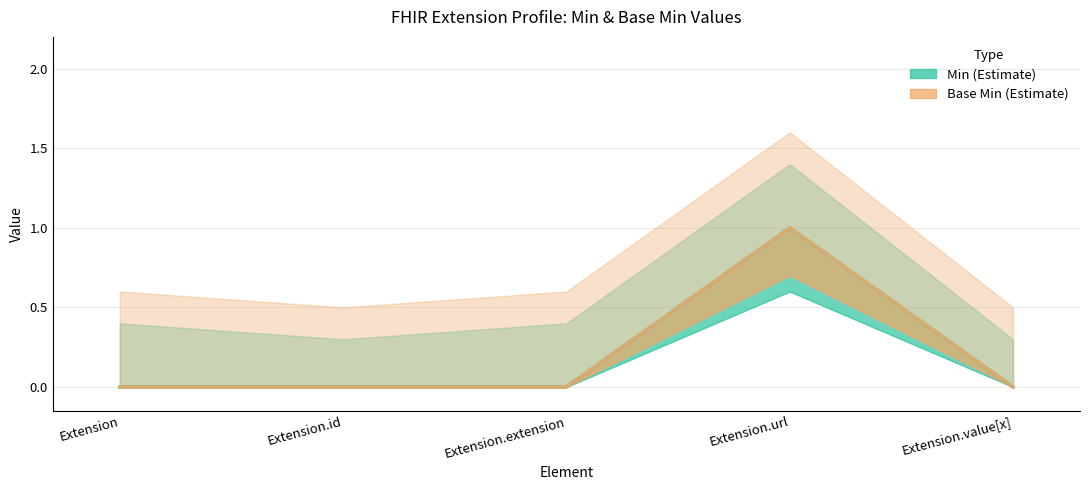

Reading left to right, list all the values displayed in this chart.

Min: Extension=0	Extension.id=0	Extension.extension=0	Extension.url=1	Extension.value[x]=0
Base Min: Extension=0	Extension.id=0	Extension.extension=0	Extension.url=1	Extension.value[x]=0